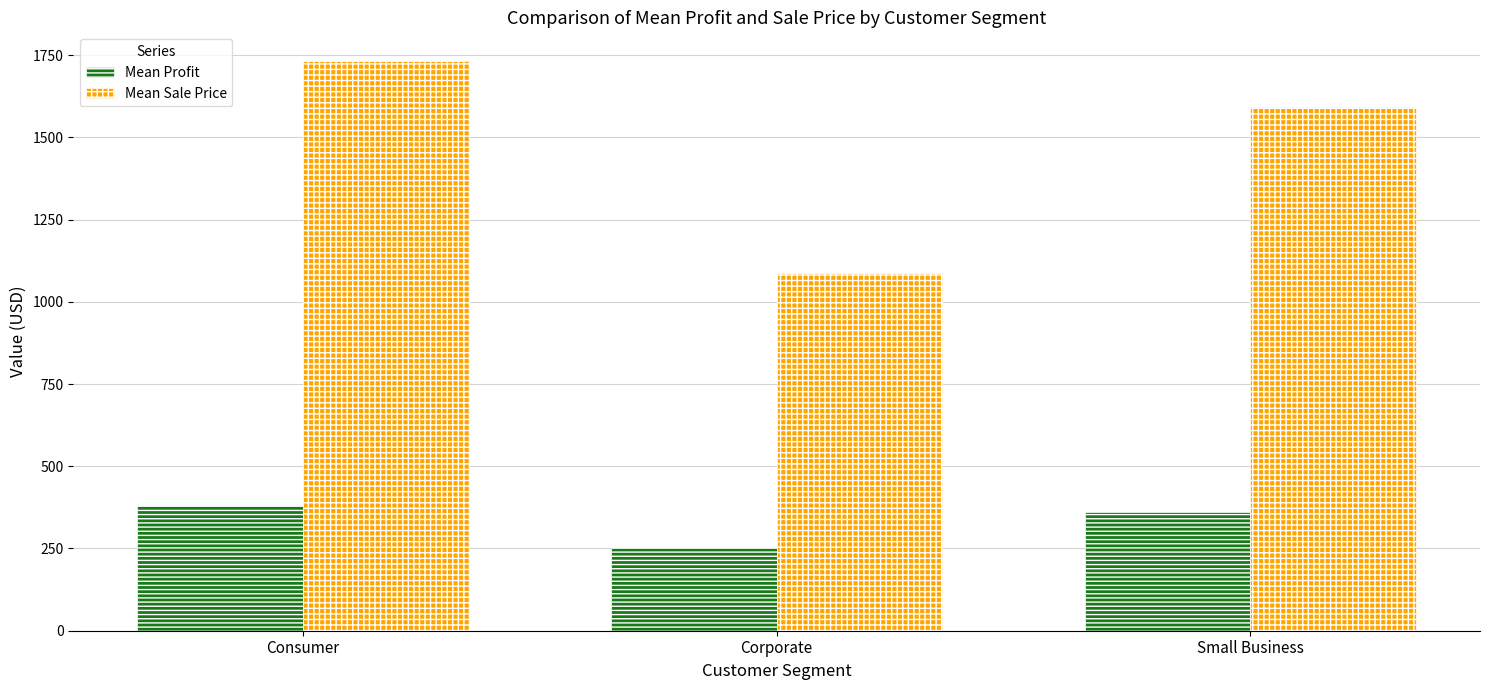

How many data points in Mean Sale Price are above 1591?

2